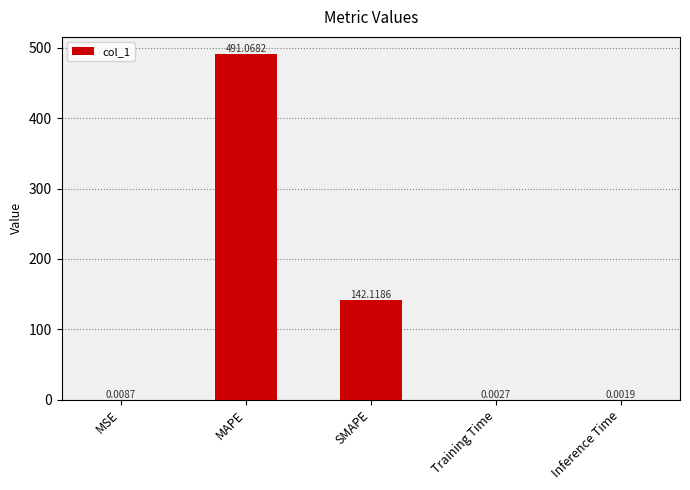

What is the sum of all values?

633.2